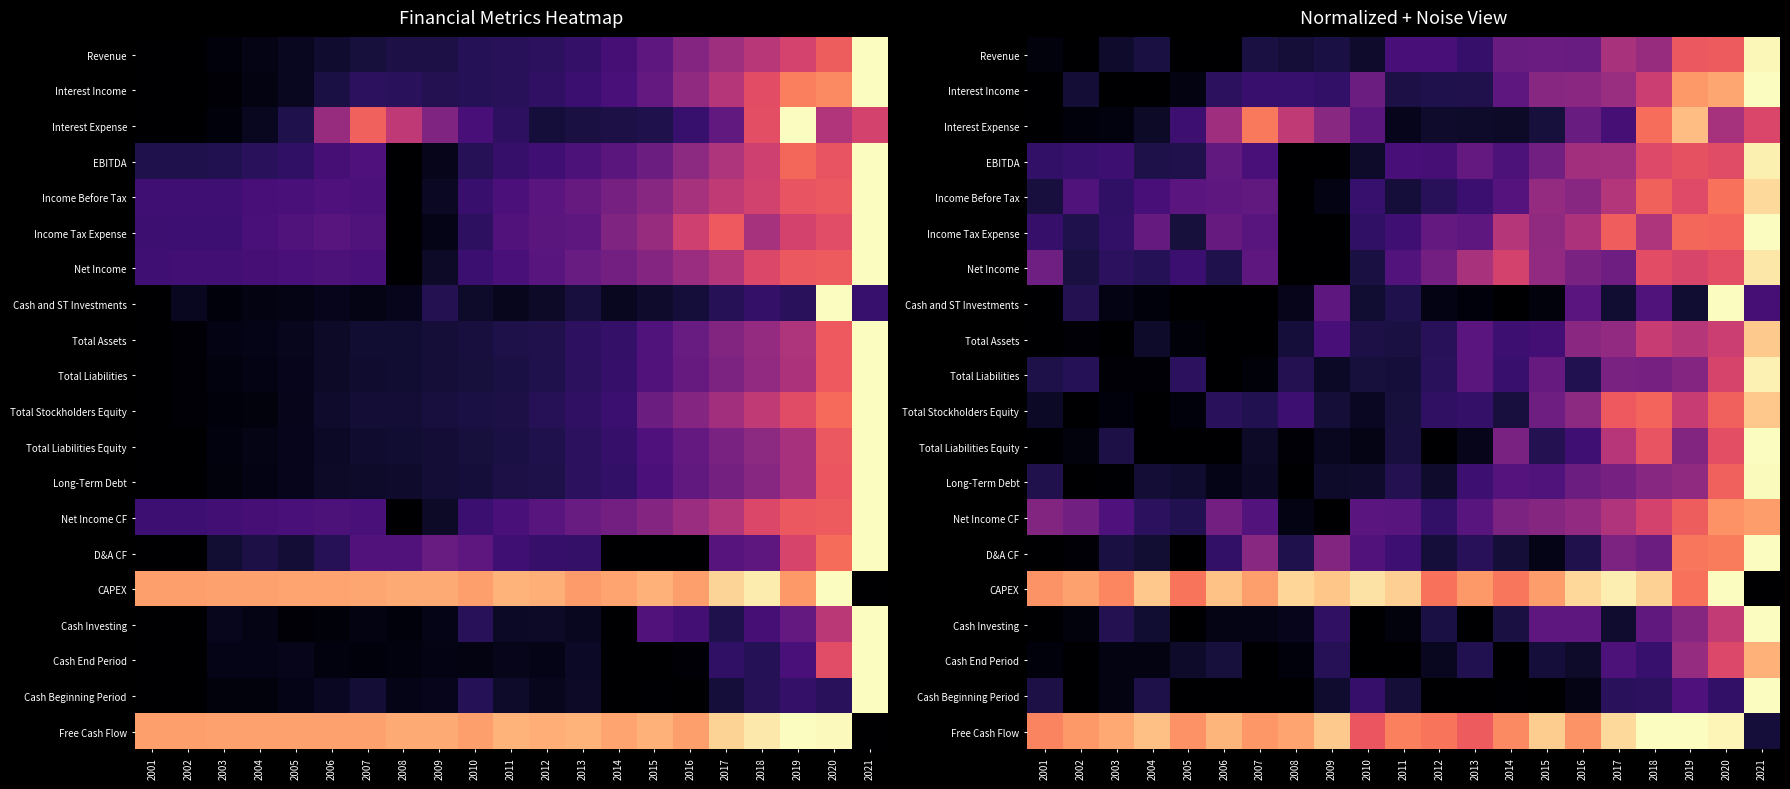

What is the total value across all series at 2004?

3.5